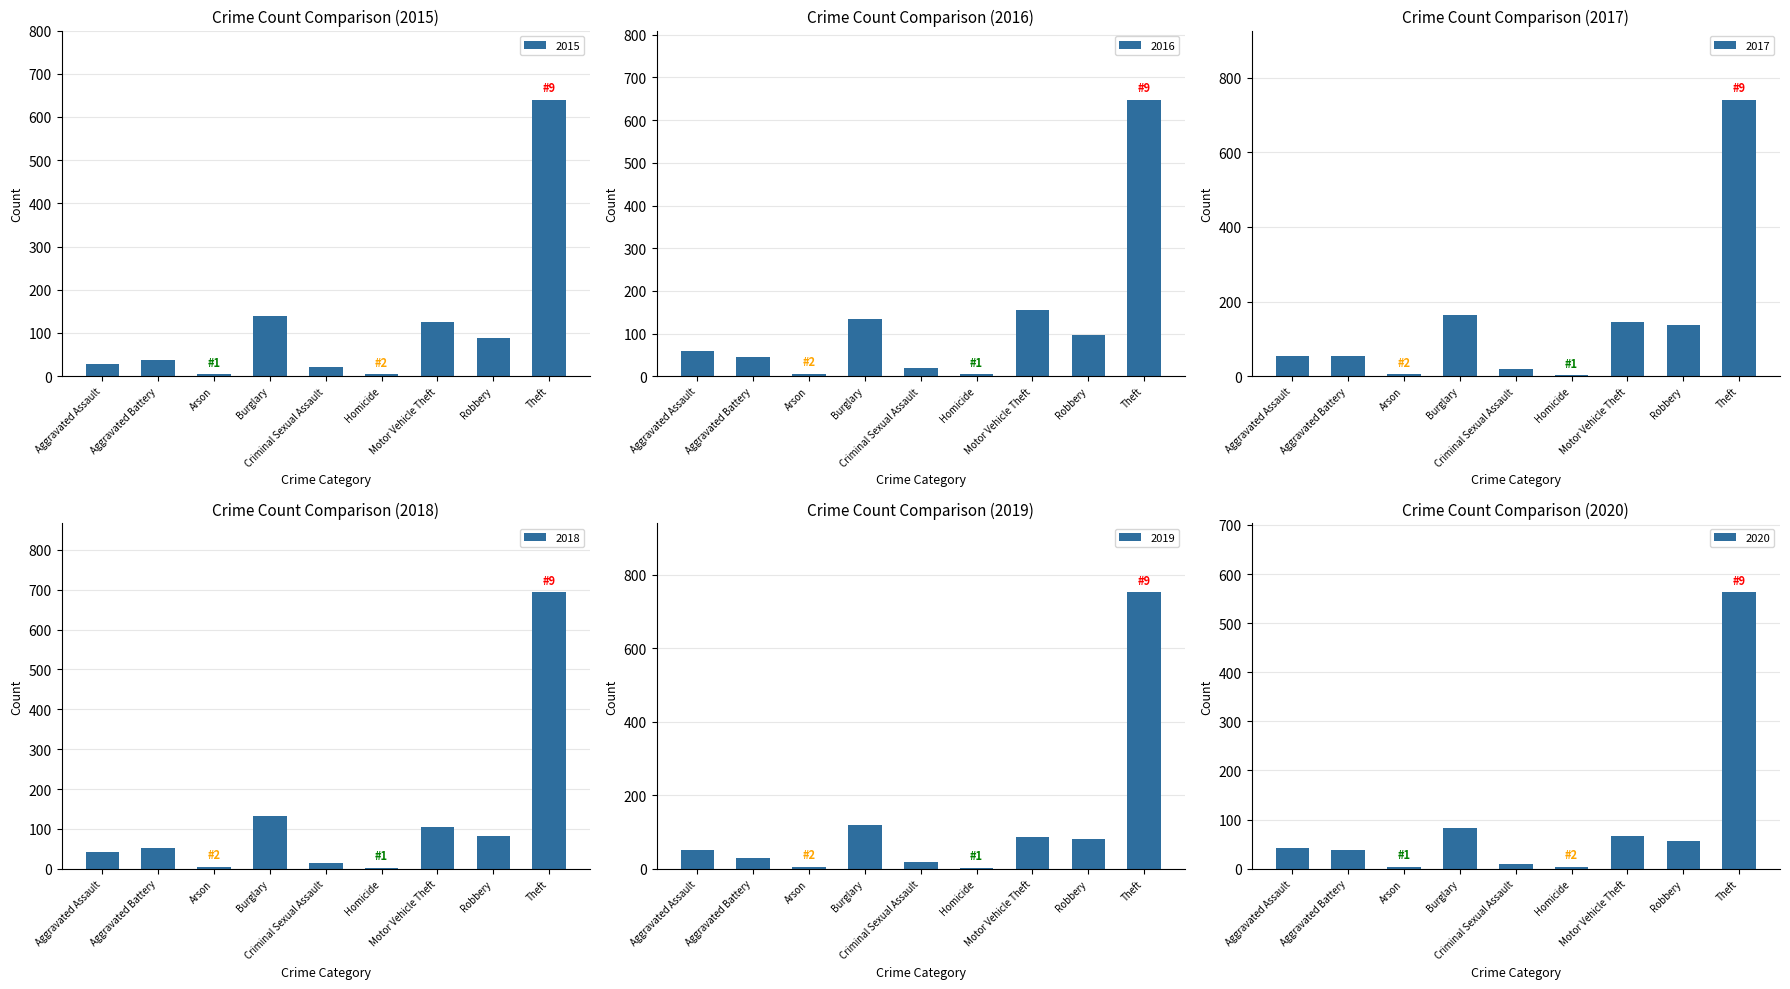

What is the value of the 2020 bar at the 6th from the left?

4